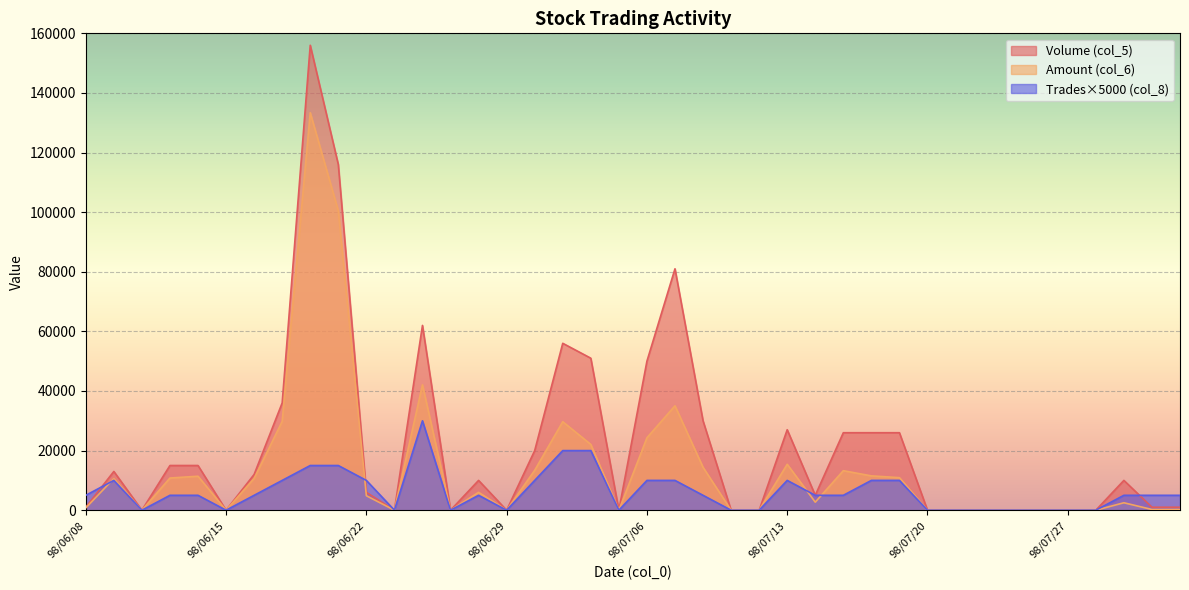

What is the label of the 38th point from the right?

98/06/10